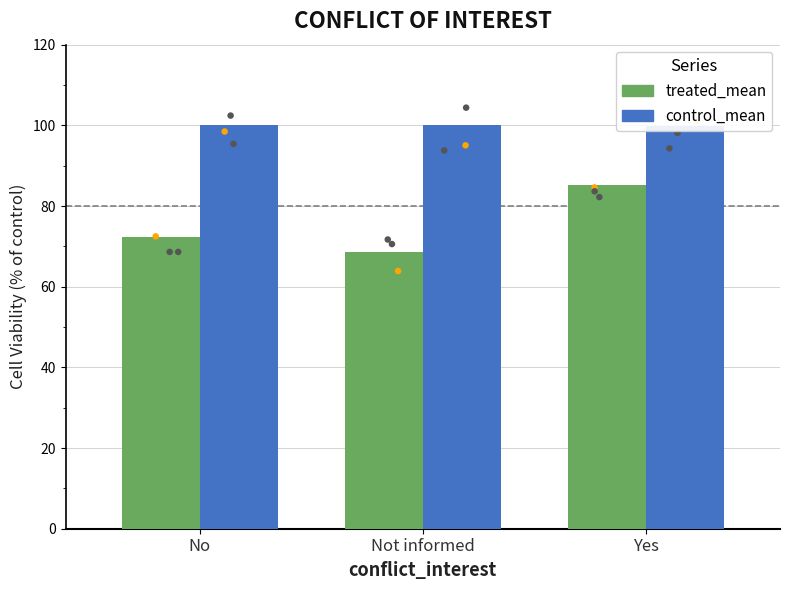

Is the value of treated_mean at No greater than the value of control_mean at No?

No